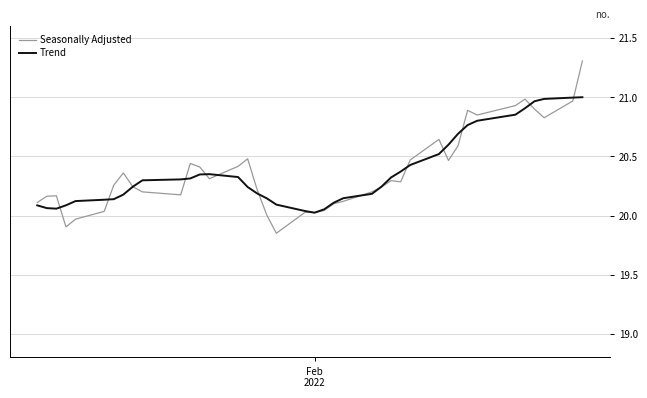

At how many categories does at least one series exceed 20?

40